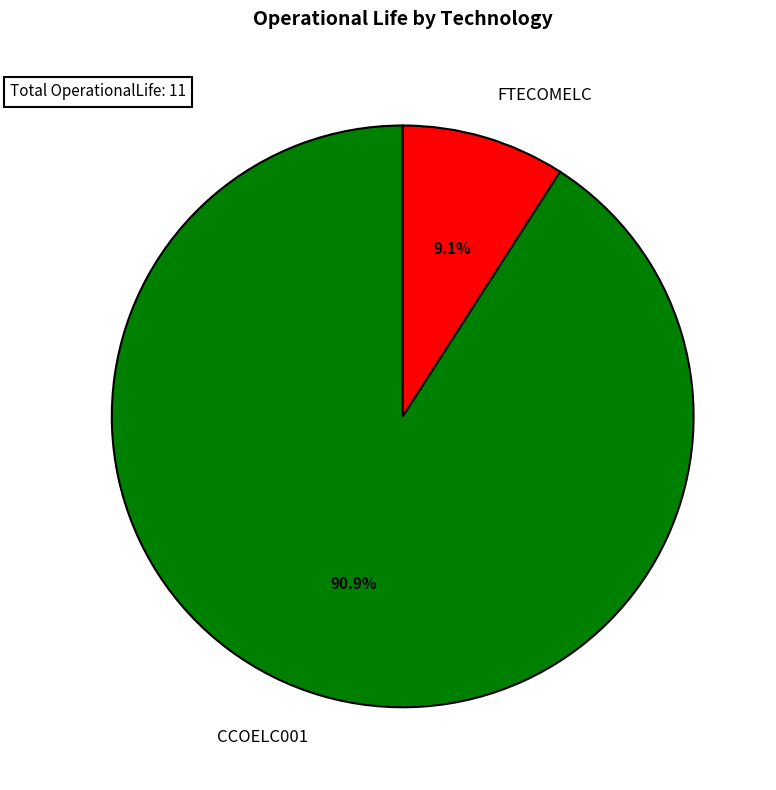

How much of the chart is everything except FTECOMELC?

90.9%